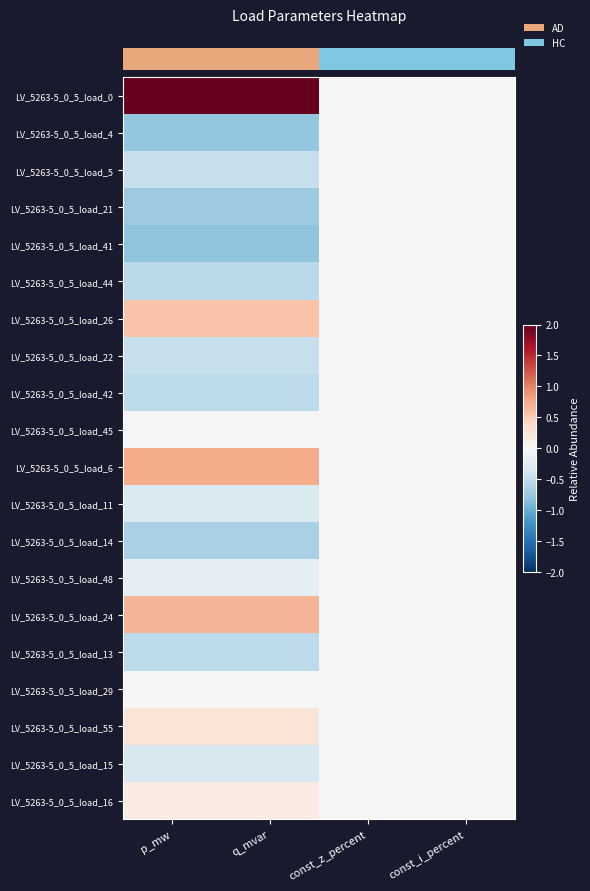

Reading right to left, what are all the values shown in this chart?

row_0: 0.0	0.0	3.9	3.9
row_1: 0.0	0.0	-0.8	-0.8
row_2: 0.0	0.0	-0.5	-0.5
row_3: 0.0	0.0	-0.7	-0.7
row_4: 0.0	0.0	-0.8	-0.8
row_5: 0.0	0.0	-0.5	-0.5
row_6: 0.0	0.0	0.6	0.6
row_7: 0.0	0.0	-0.5	-0.5
row_8: 0.0	0.0	-0.5	-0.5
row_9: 0.0	0.0	-0.0	-0.0
row_10: 0.0	0.0	0.7	0.7
row_11: 0.0	0.0	-0.3	-0.3
row_12: 0.0	0.0	-0.6	-0.6
row_13: 0.0	0.0	-0.2	-0.2
row_14: 0.0	0.0	0.7	0.7
row_15: 0.0	0.0	-0.5	-0.5
row_16: 0.0	0.0	-0.0	-0.0
row_17: 0.0	0.0	0.3	0.3
row_18: 0.0	0.0	-0.3	-0.3
row_19: 0.0	0.0	0.2	0.2